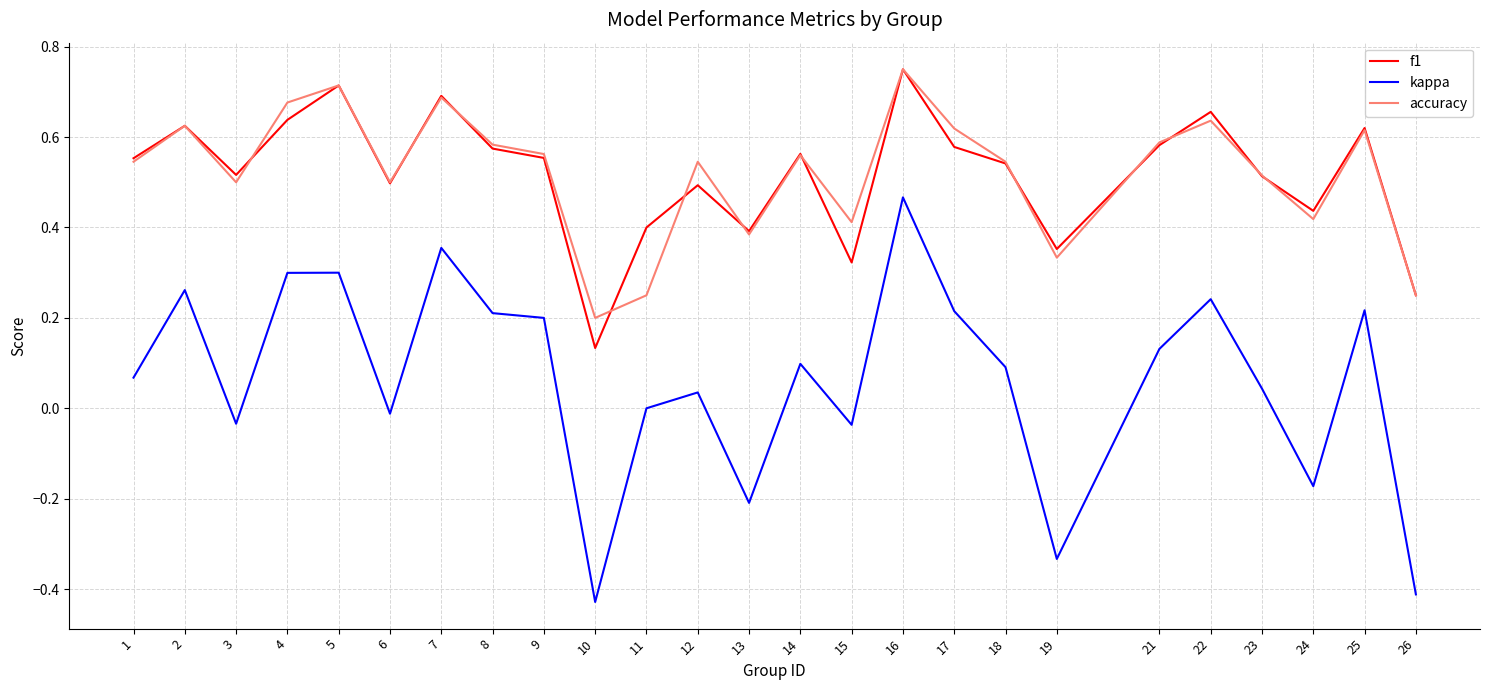

What is the total value across all series at 12?

1.1